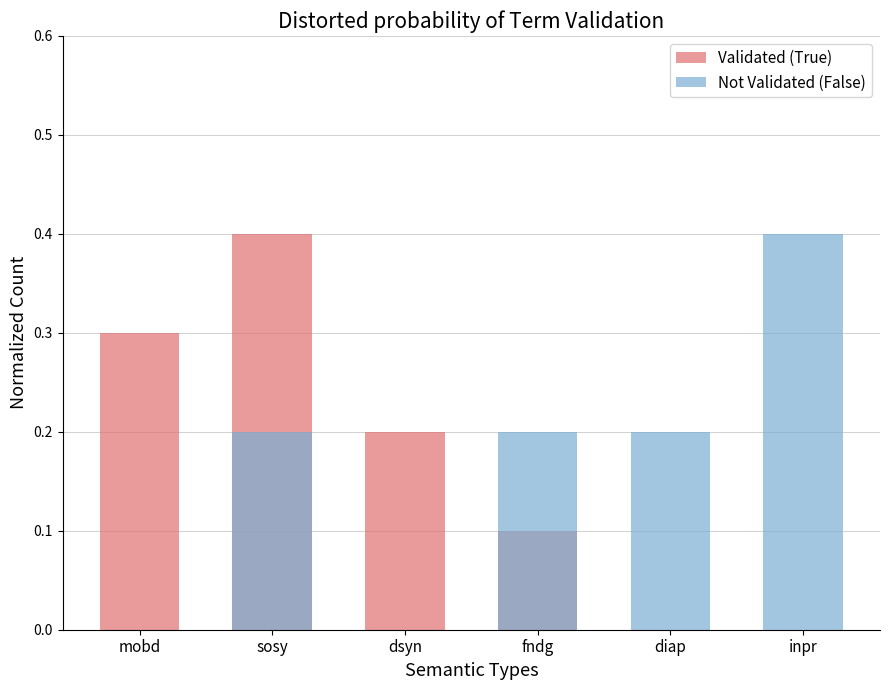

What is the total value across all series at fndg?

0.3